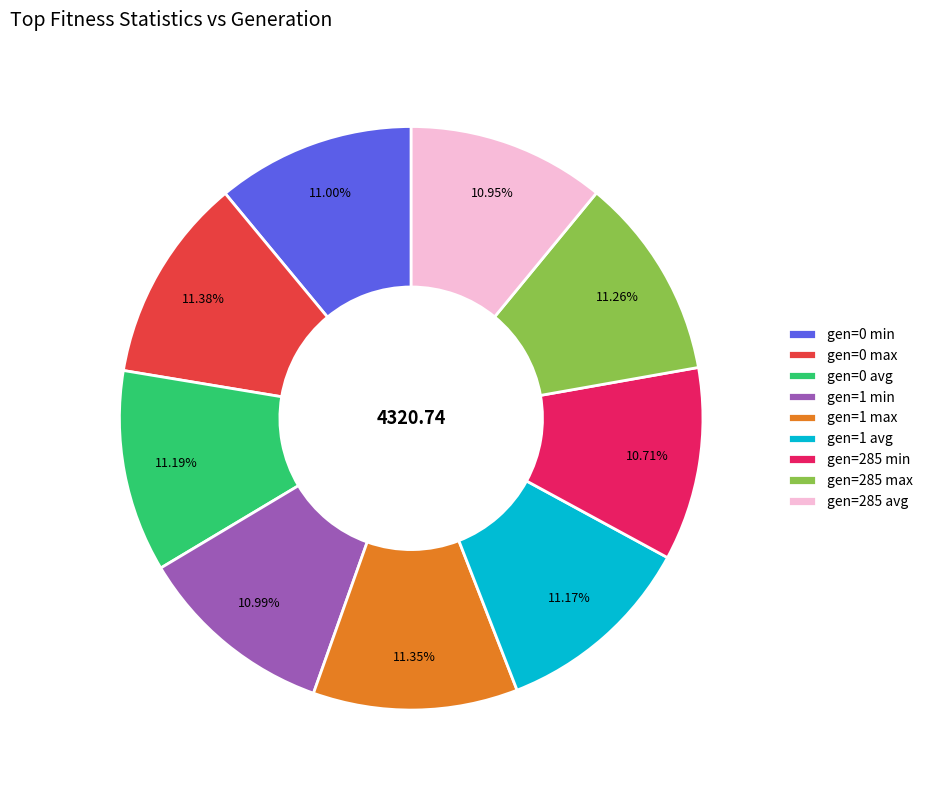

Which has a higher value, gen=285 max or gen=285 min?

gen=285 max